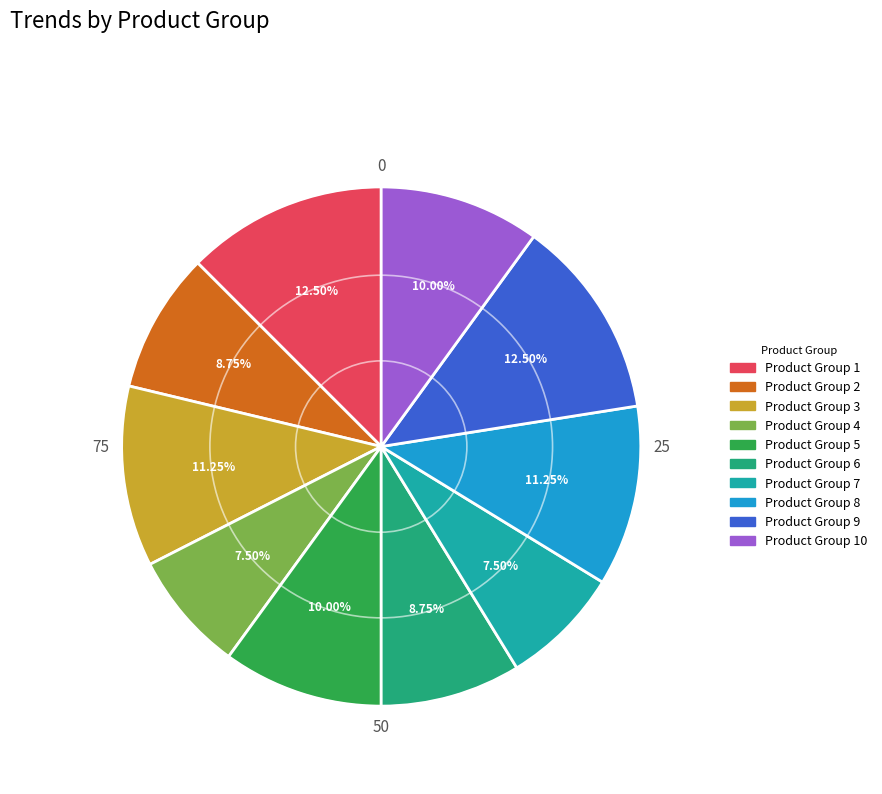

How many segments does this pie chart have?

10